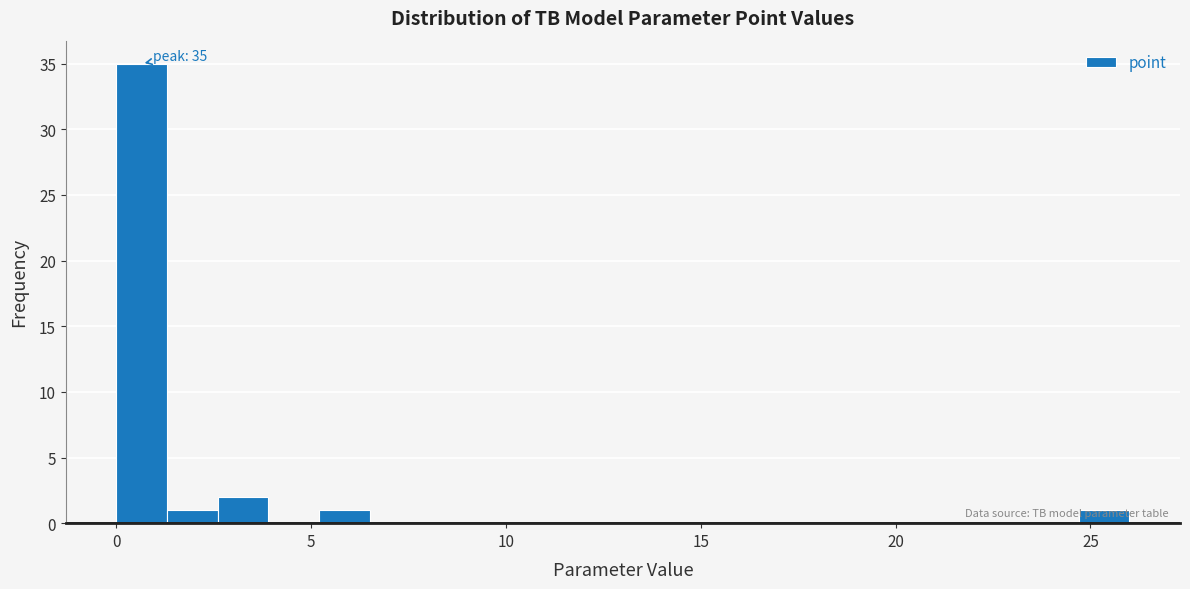

Around what value on the x-axis is the tallest bar? Give the approximate position of its centre, as read against the axis.

0.5